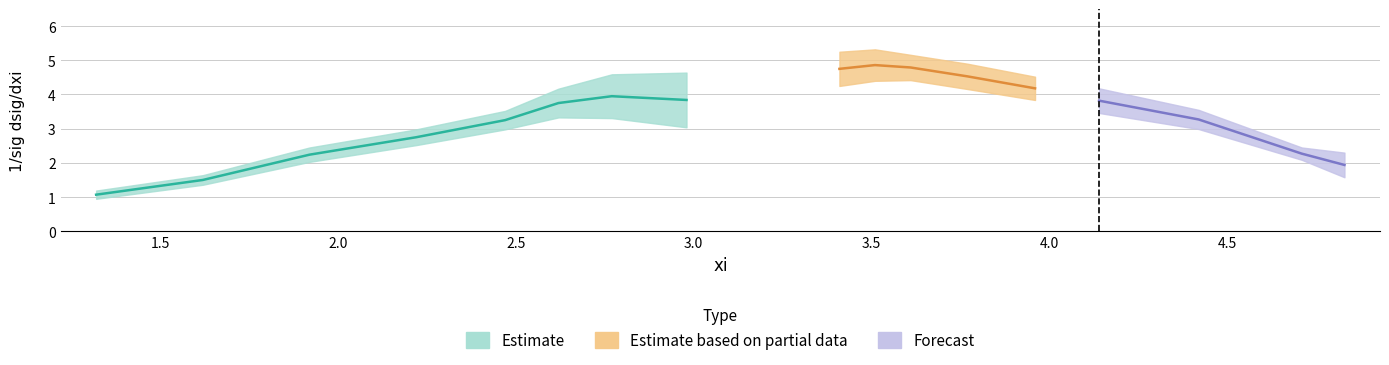

Reading left to right, transcribe all the data shown in this chart.

value: 1.32=1.1	1.62=1.5	1.92=2.2	2.22=2.8	2.47=3.2	2.62=3.8	2.77=4.0	2.98=3.8	3.41=4.8	3.51=4.9	3.61=4.8	3.77=4.5	3.96=4.2	4.14=3.8	4.42=3.3	4.71=2.3	4.83=1.9
error_u: 1.32=0.1	1.62=0.1	1.92=0.2	2.22=0.2	2.47=0.3	2.62=0.4	2.77=0.6	2.98=0.8	3.41=0.5	3.51=0.5	3.61=0.4	3.77=0.4	3.96=0.3	4.14=0.4	4.42=0.3	4.71=0.2	4.83=0.4